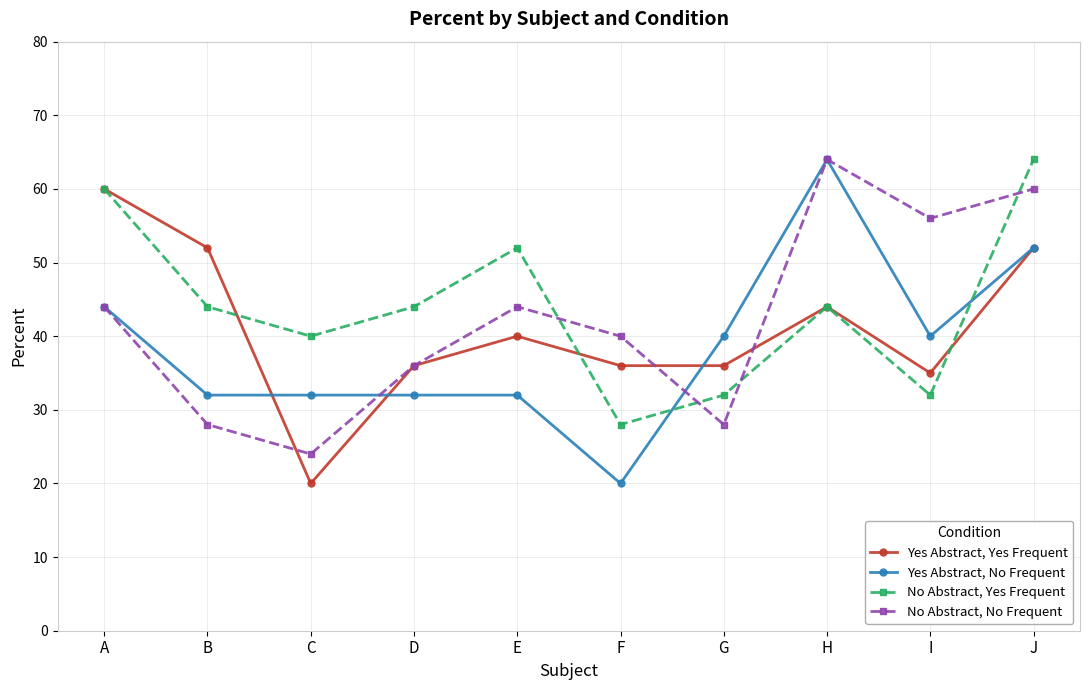

At which label does Yes Abstract, Yes Frequent reach its peak?

A